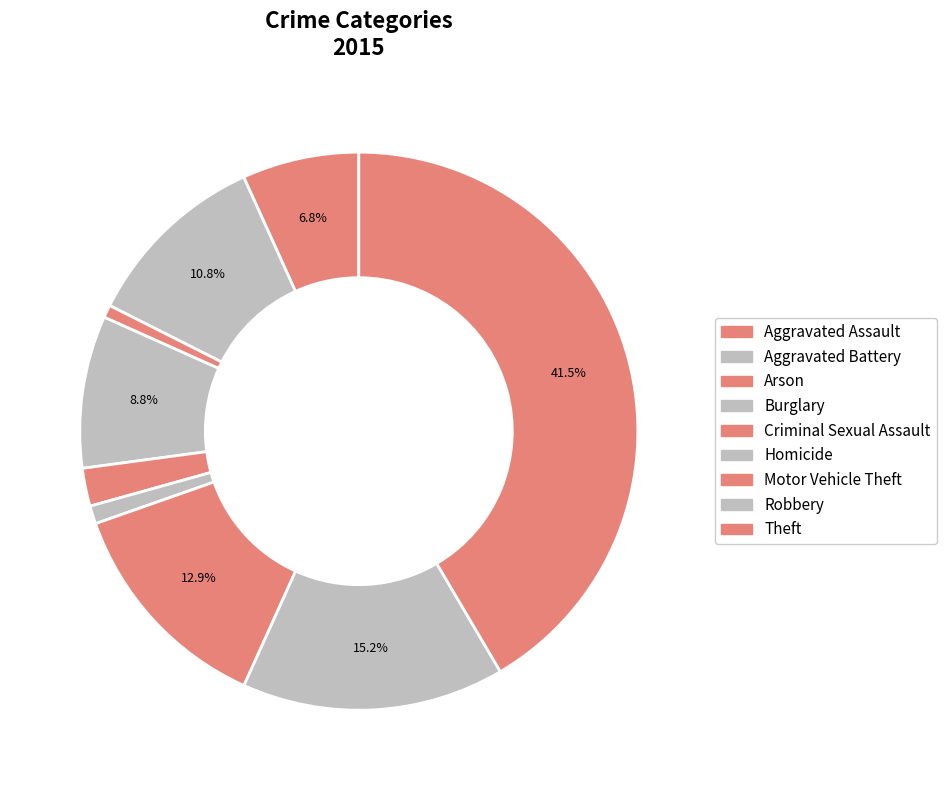

Does Aggravated Assault represent more than half of the total?

No